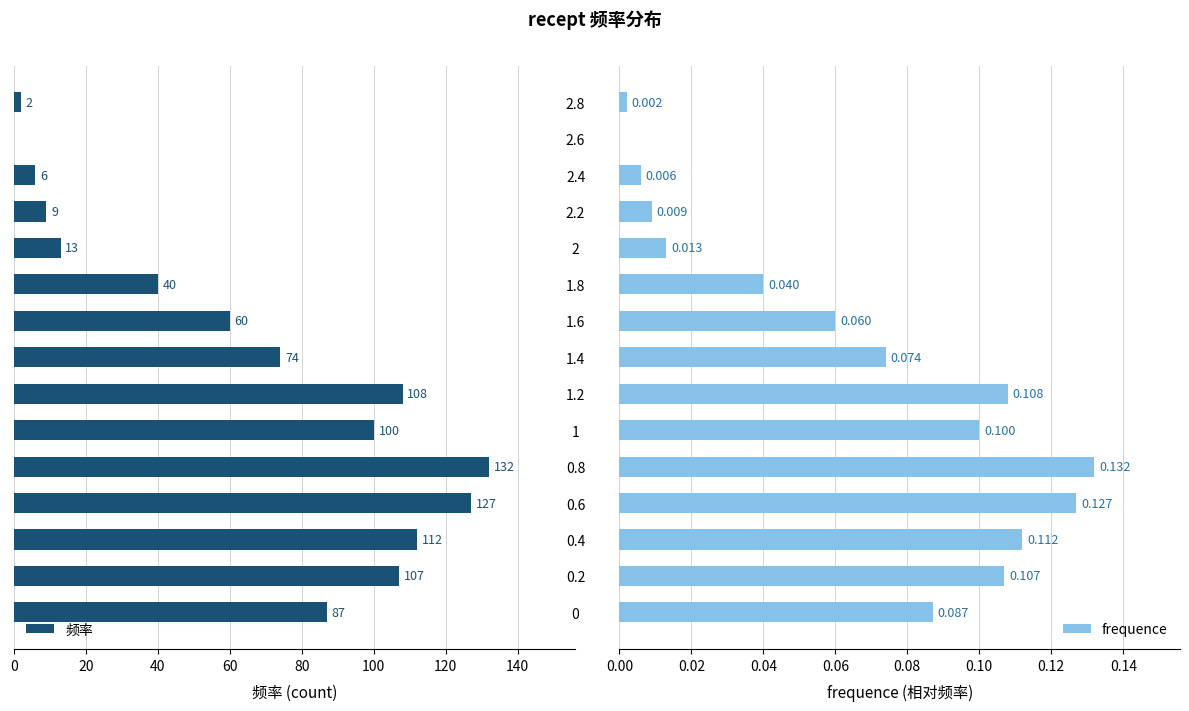

What is the sum of all 频率 values?

977